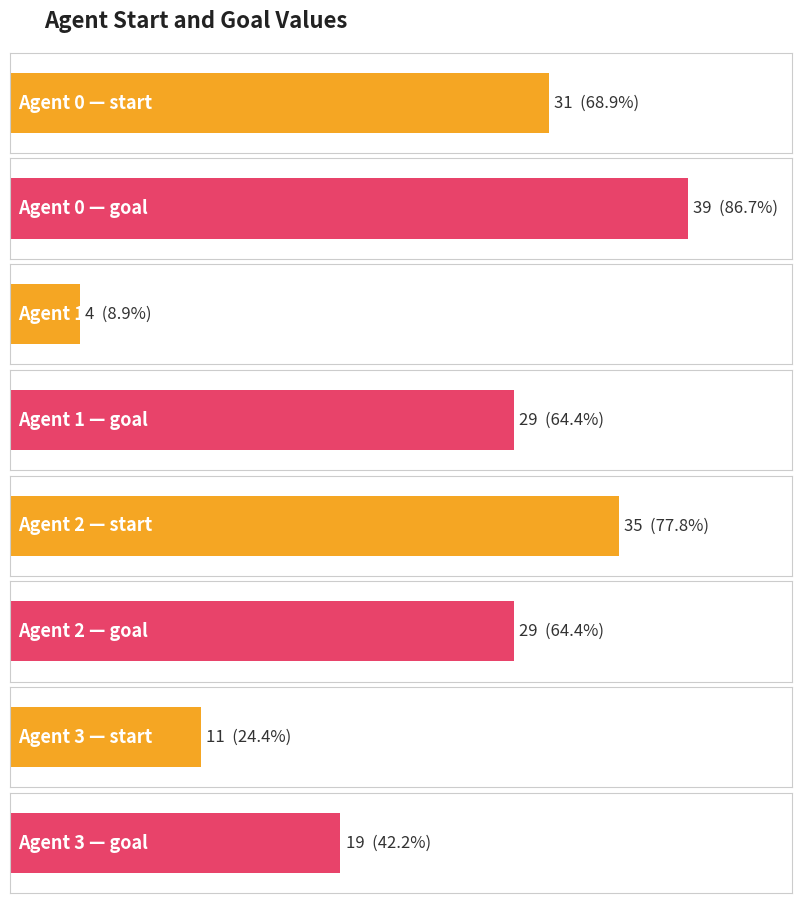

Rank the series by their average value, from highest to lowest.

goal, start